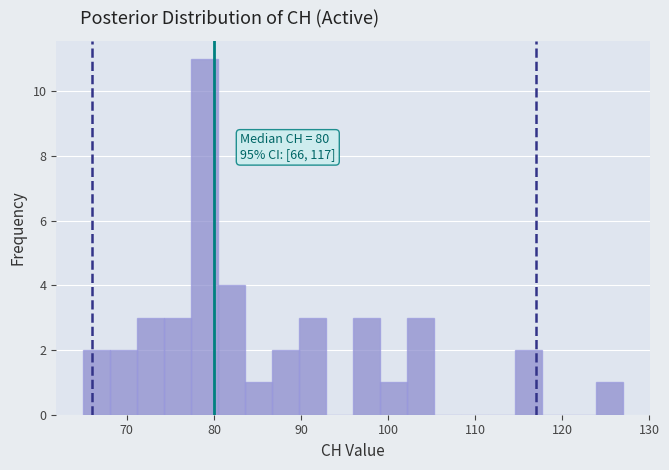

Around what value on the x-axis is the tallest bar? Give the approximate position of its centre, as read against the axis.

79